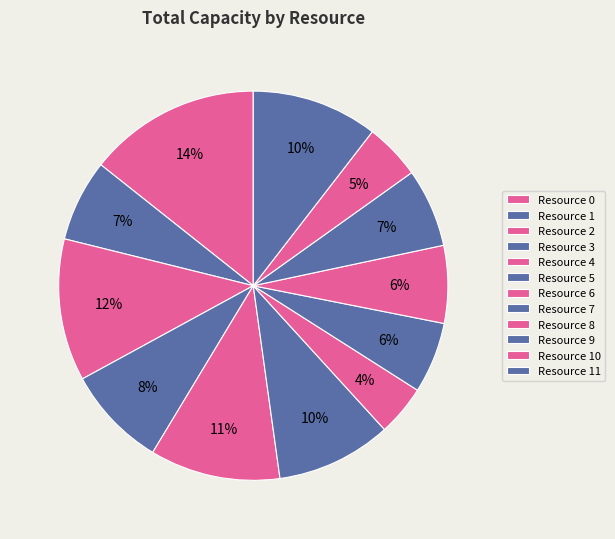

Which category has the biggest portion of the pie?

Resource 0